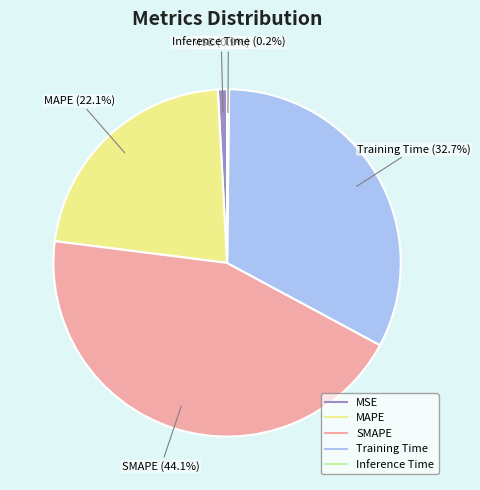

Between MAPE and MSE, which is larger?

MAPE